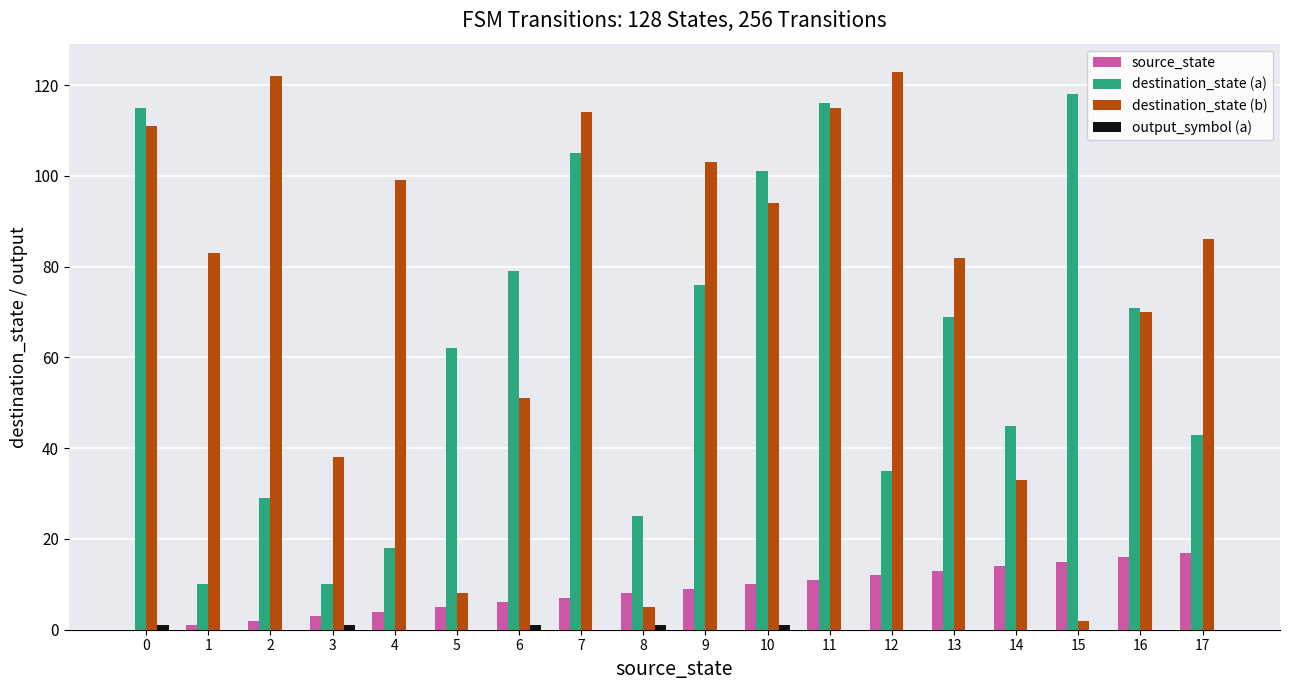

True or false: destination_state (b) has a value of 103 at 9.

True